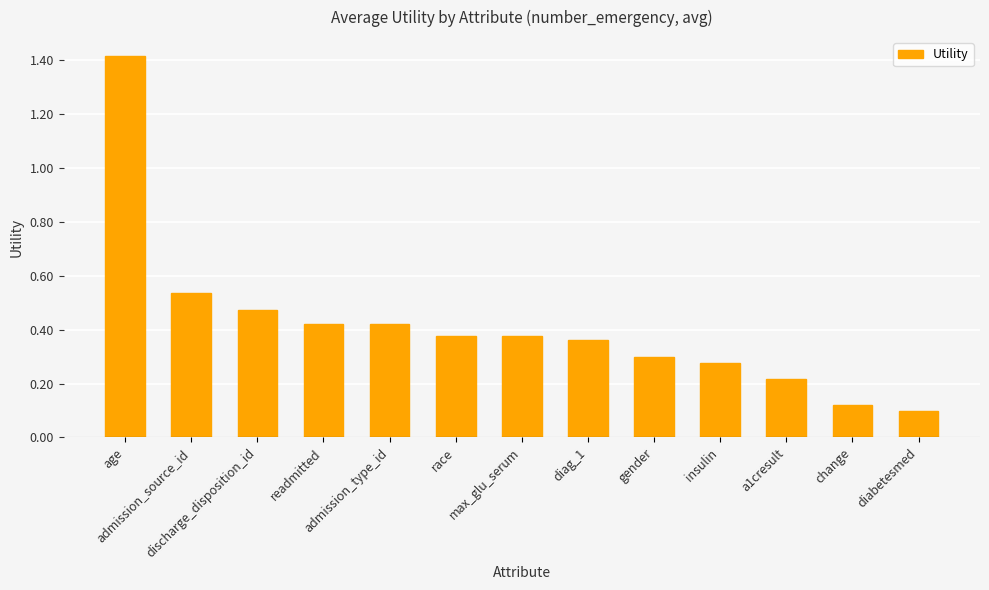

Between max_glu_serum and change, which is larger?

max_glu_serum